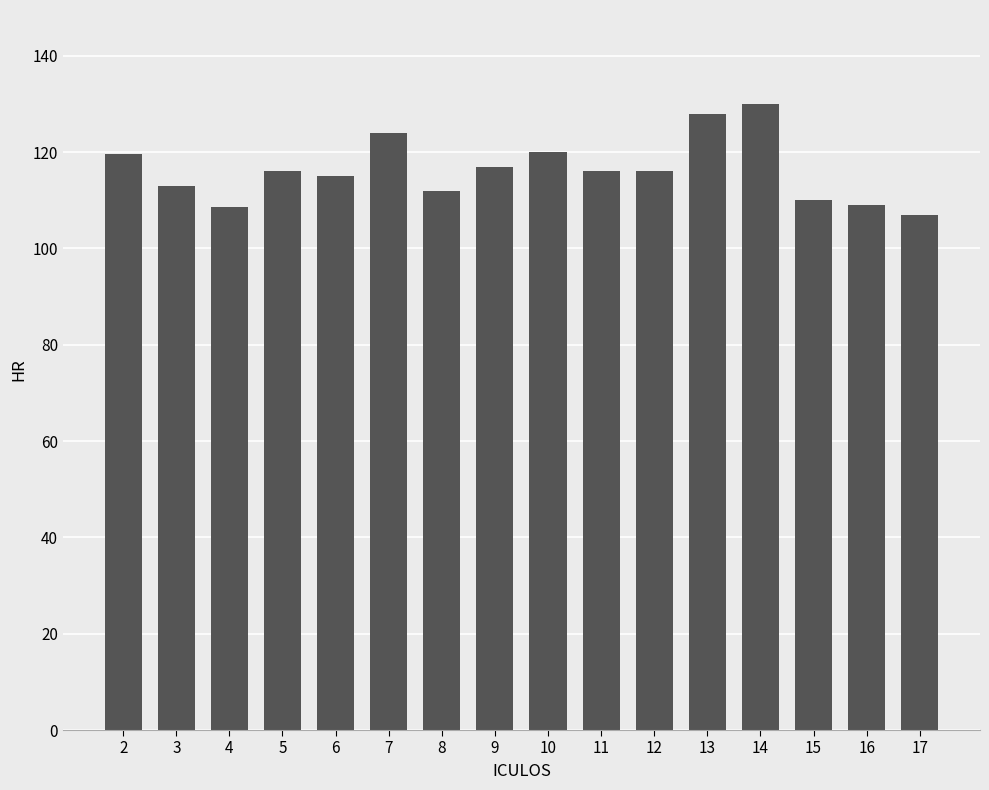

Count the number of data series in this chart.

1